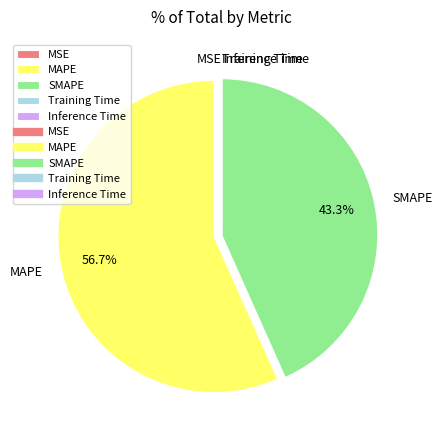

What is the largest slice in the pie chart?

MAPE